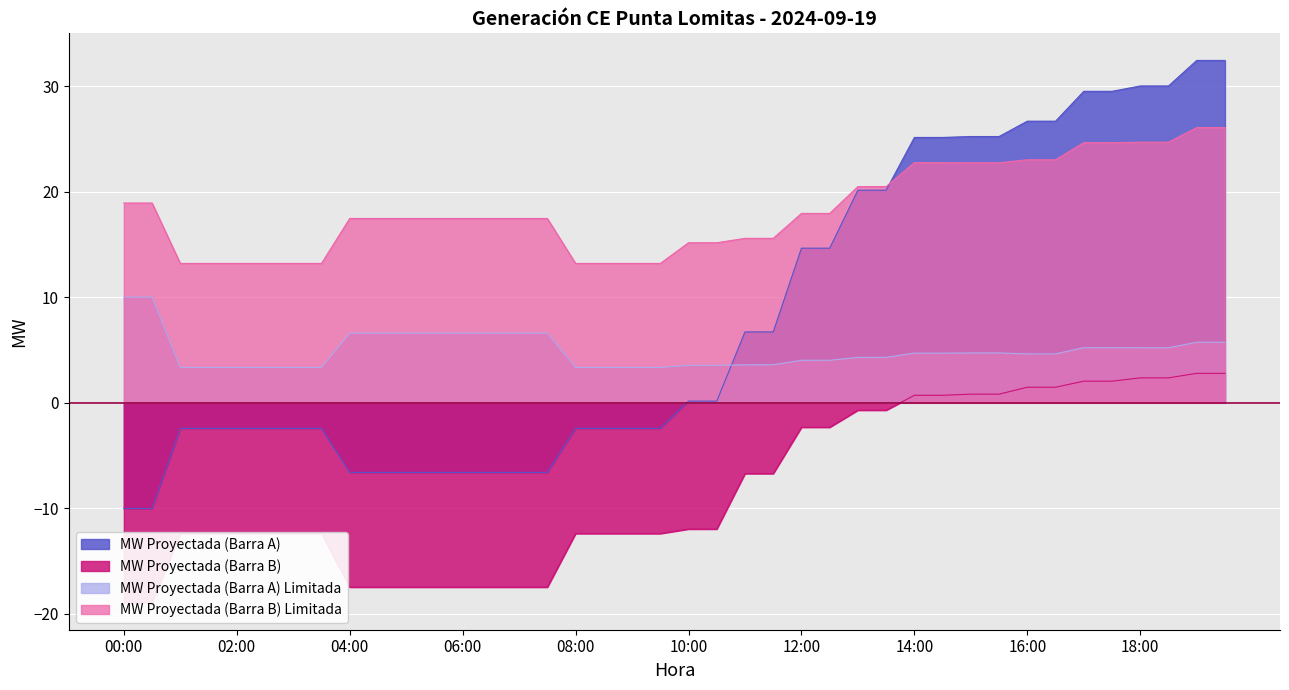

What is the total value across all series at 15:30?

53.5